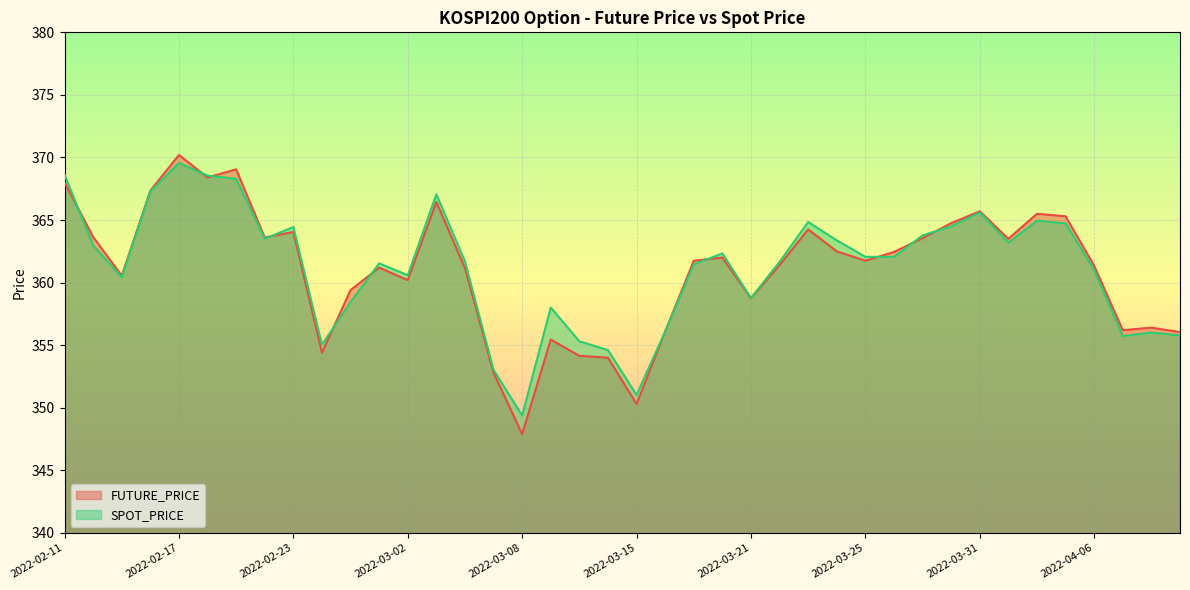

Is it true that FUTURE_PRICE equals 361.2 at 2022-02-28?

True